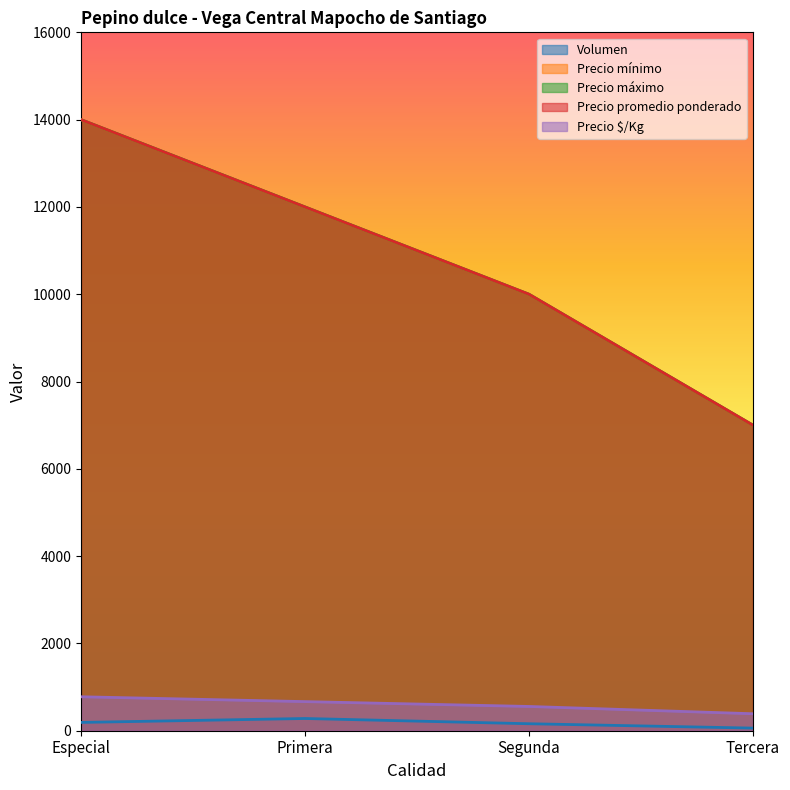

True or false: Precio mínimo and Precio $/Kg cross at least once.

False